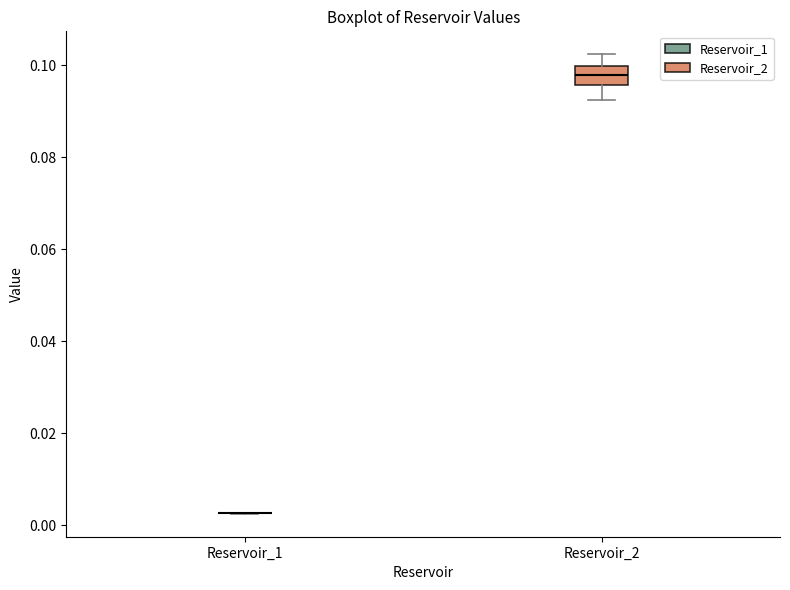

Reading left to right, transcribe this box plot: for each box, give where its median line is, the range the box spans, and where its two whiskers end, as read against the y-axis. The values are not printed on the chart, so give them approximately, as read against the axis.

Reservoir_1: box collapsed to a line at 0.002, whiskers 0.002 to 0.002
Reservoir_2: median 0.098, box 0.096 to 0.100, whiskers 0.092 to 0.102